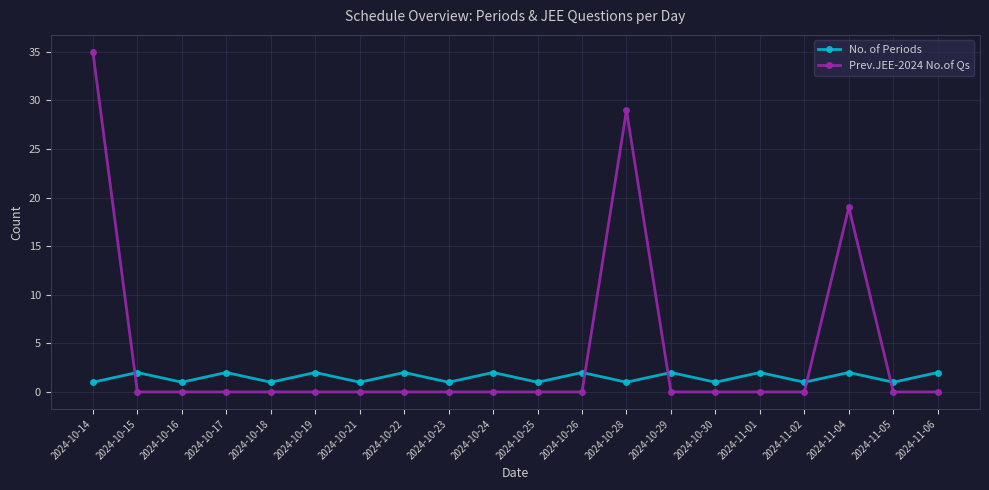

The Prev.JEE-2024 No.of Qs series shows -14 at 2024-10-16. True or false?

False